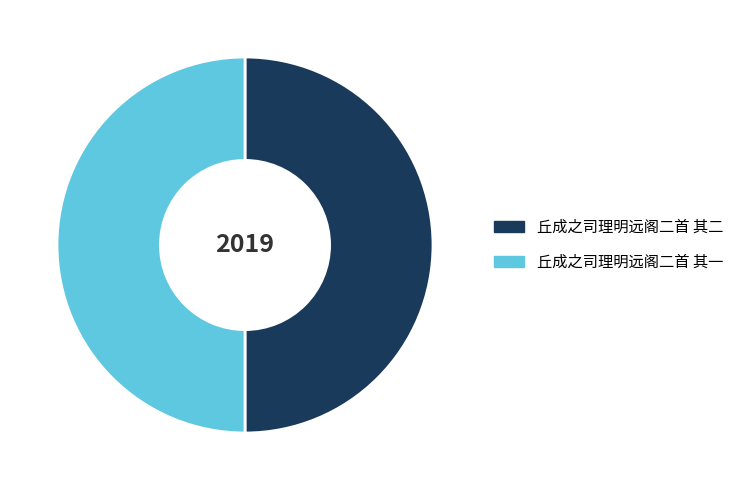

Is it true that 丘成之司理明远阁二首 其二 is 63% of the pie?

False